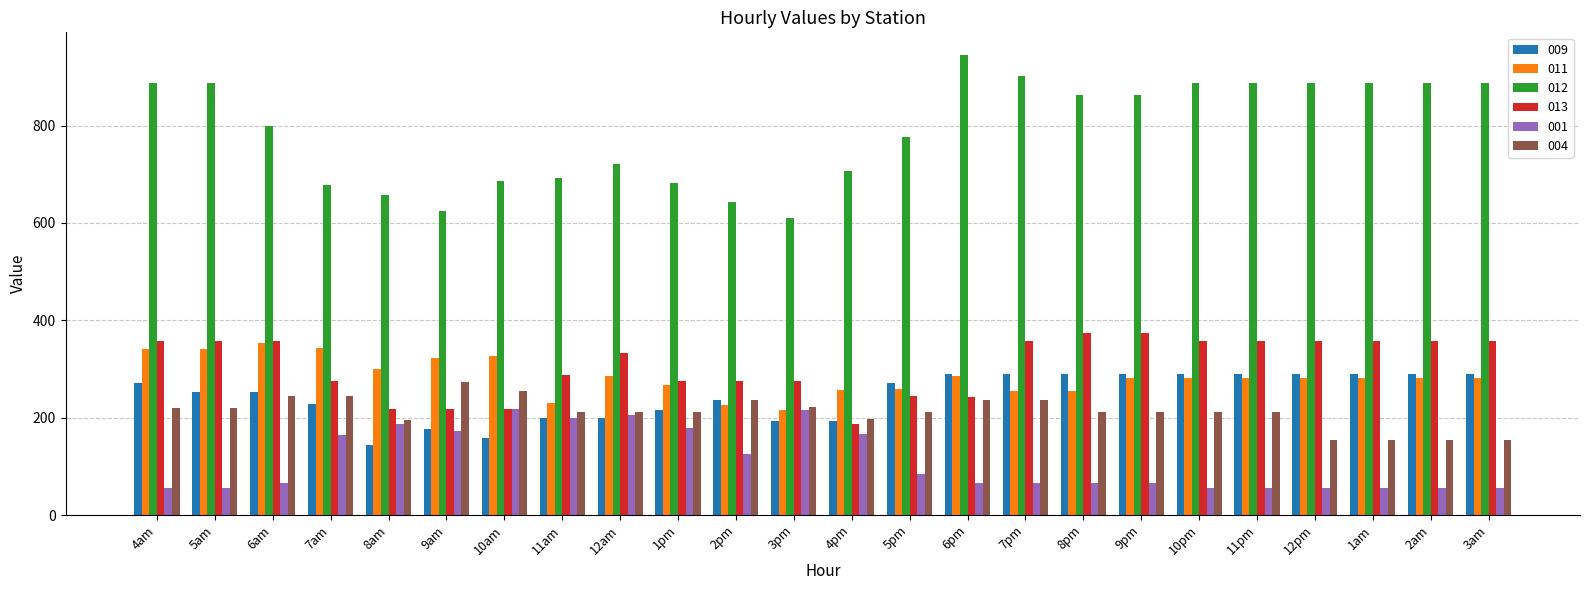

What is the lowest value of the 009 series?

144.1